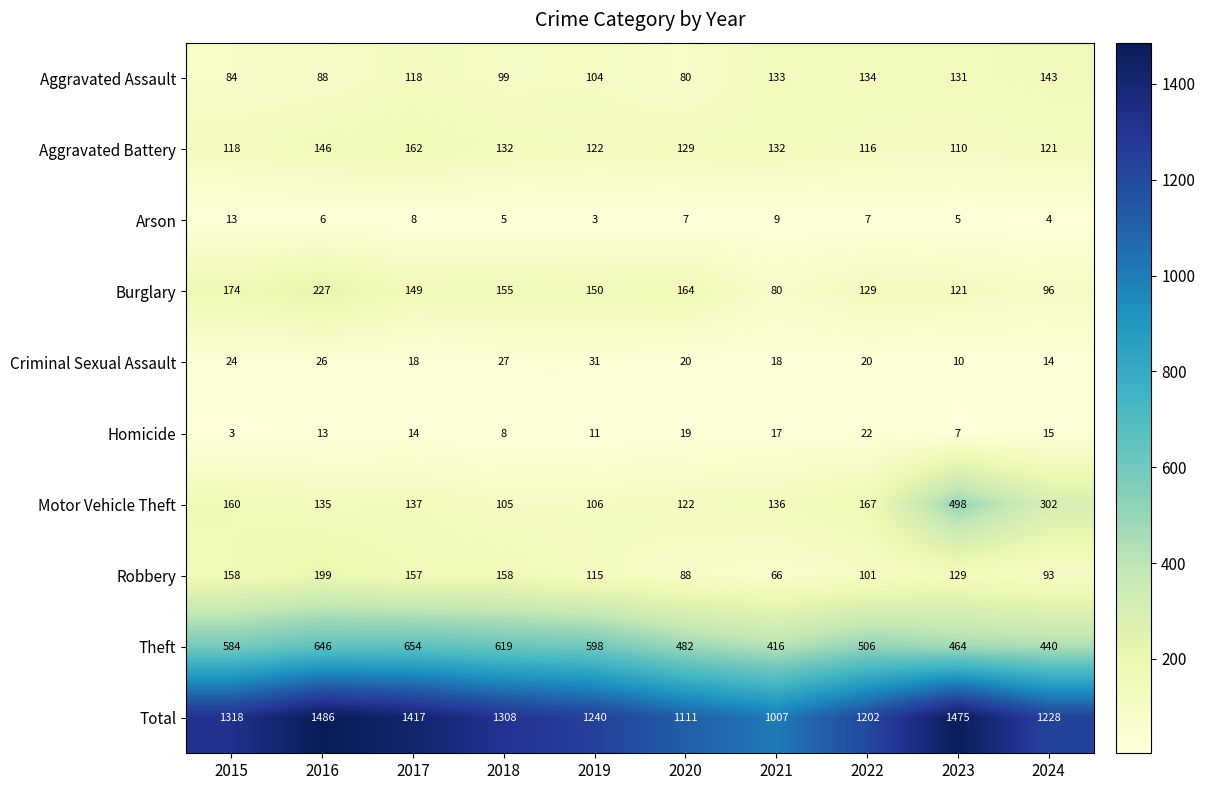

At 2018, list the series in order from smallest to largest.

Arson, Homicide, Criminal Sexual Assault, Aggravated Assault, Motor Vehicle Theft, Aggravated Battery, Burglary, Robbery, Theft, Total